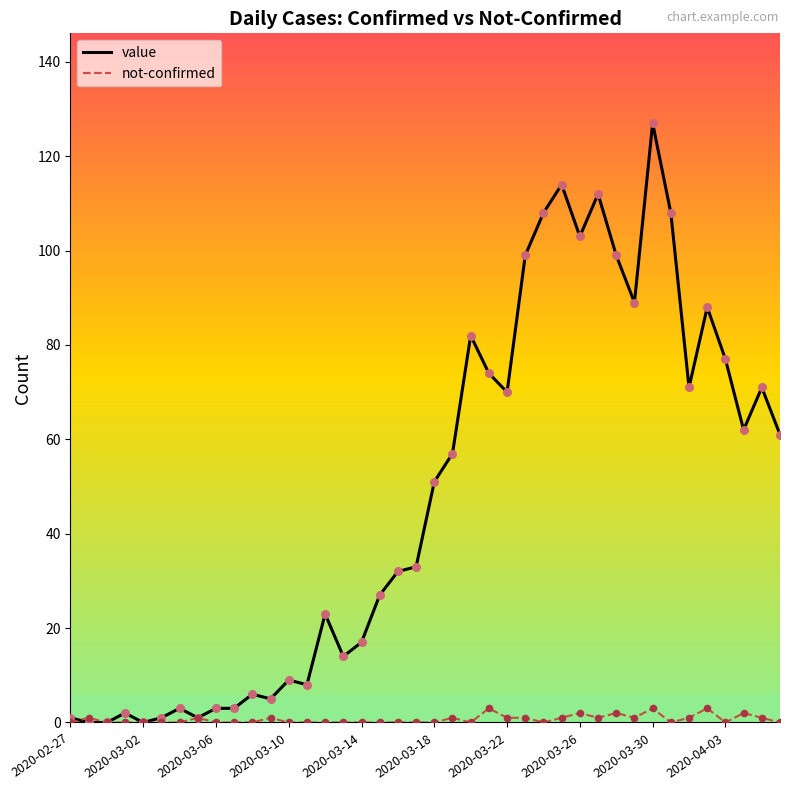

Which series has the widest spread of values?

value